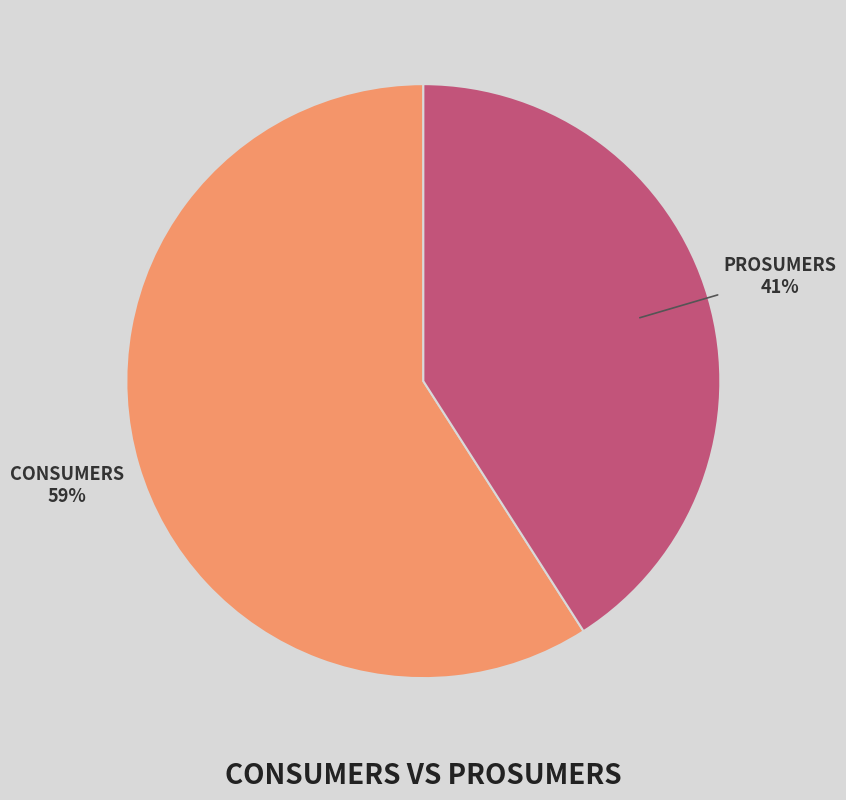

To the nearest percent, what is the average slice percentage?

50%